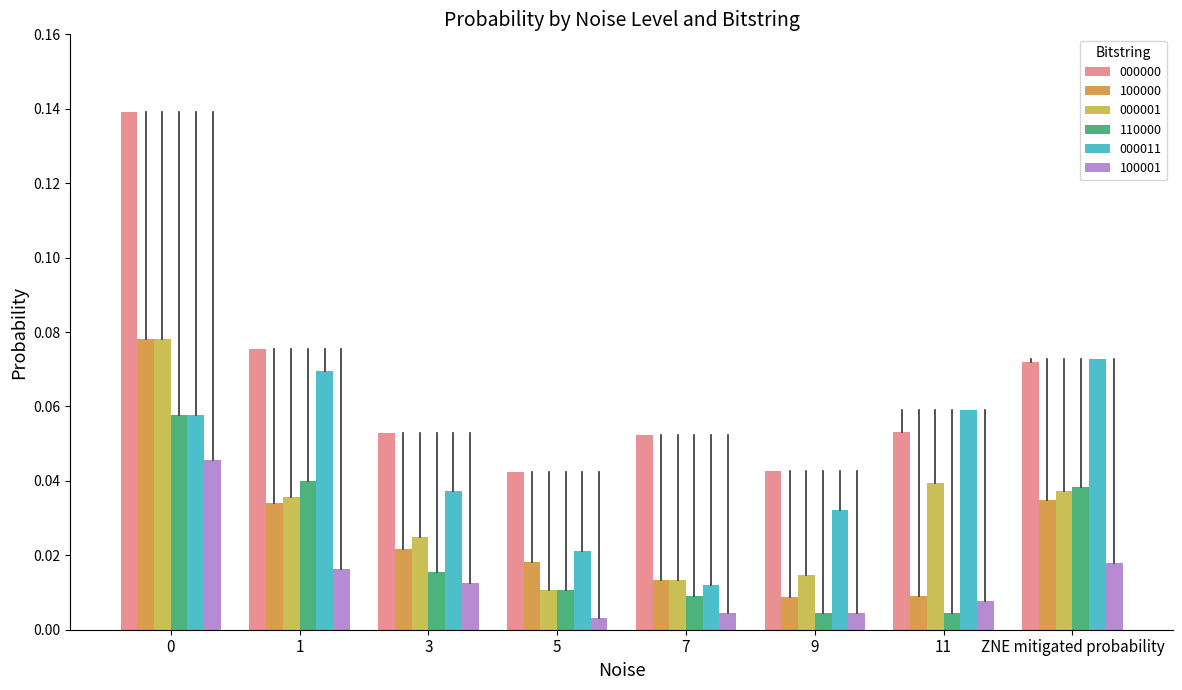

What are all the series names shown in the legend?

000000, 100000, 000001, 110000, 000011, 100001